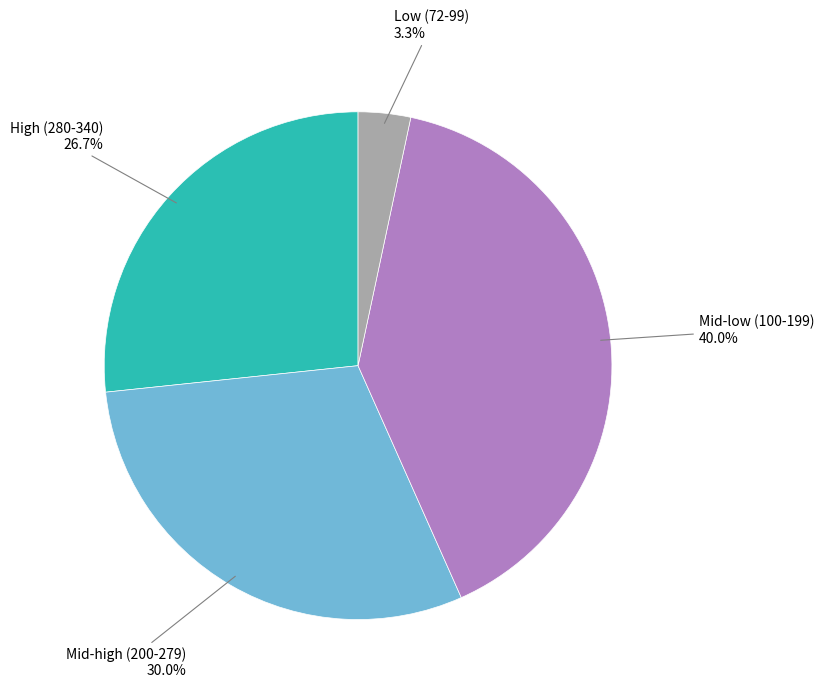

Is there a majority slice in this chart?

No